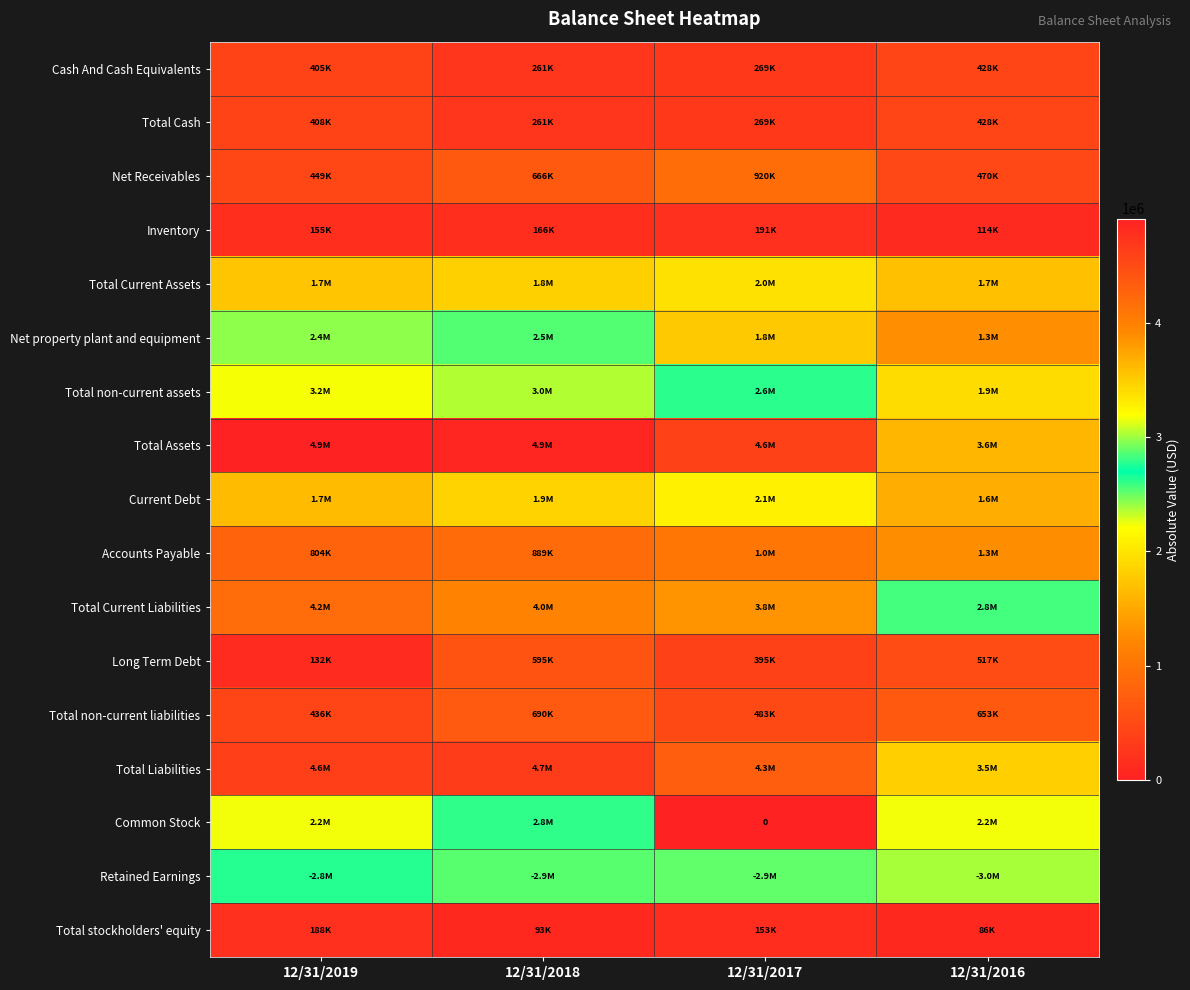

How many values in the Total Liabilities series exceed 4623024?

1